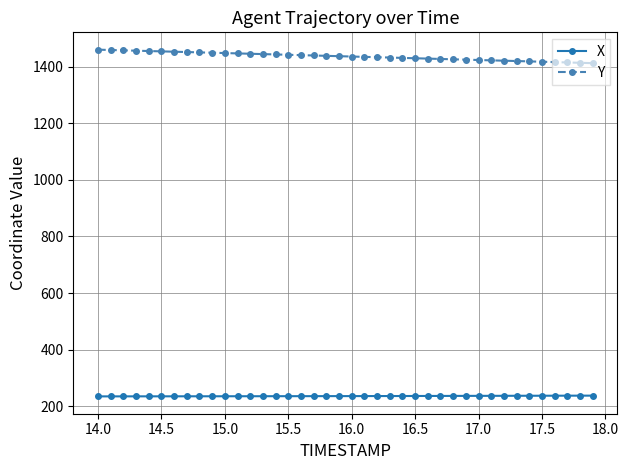

What is the average value of the Y series?

1436.9